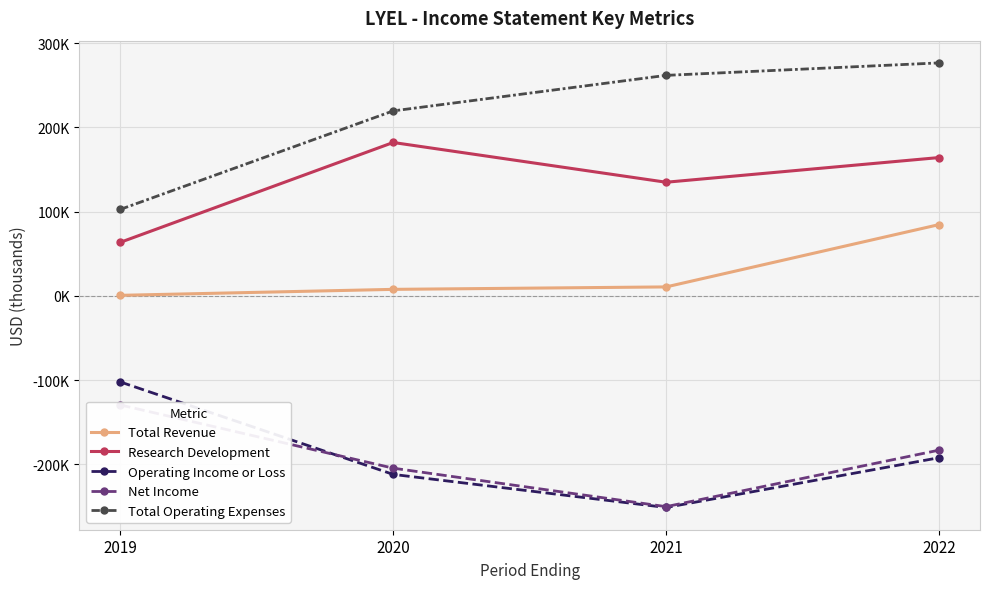

What is the value of the Total Operating Expenses point at the 4th from the left?

276.7